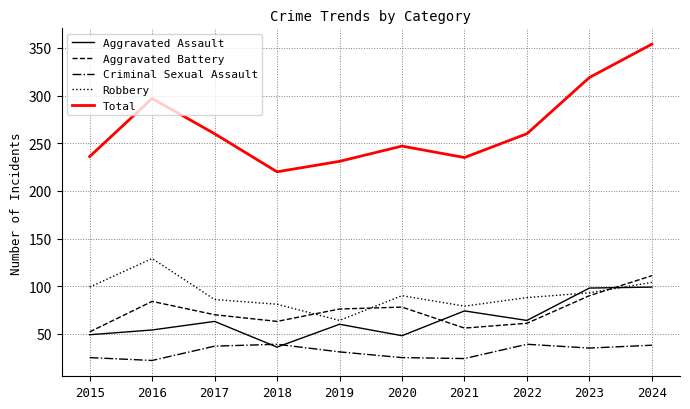

True or false: Robbery and Total cross at least once.

False